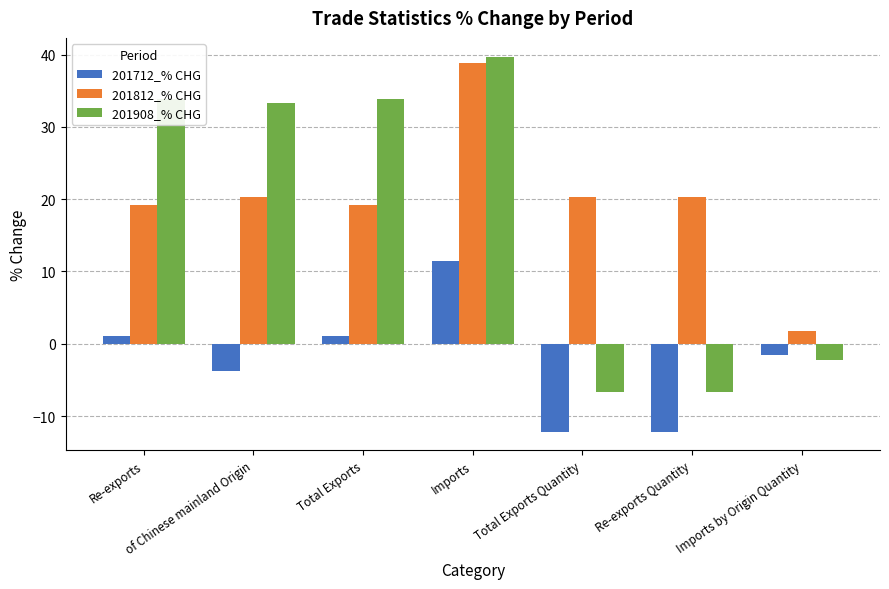

How many data points in 201908_% CHG are above 33?

4